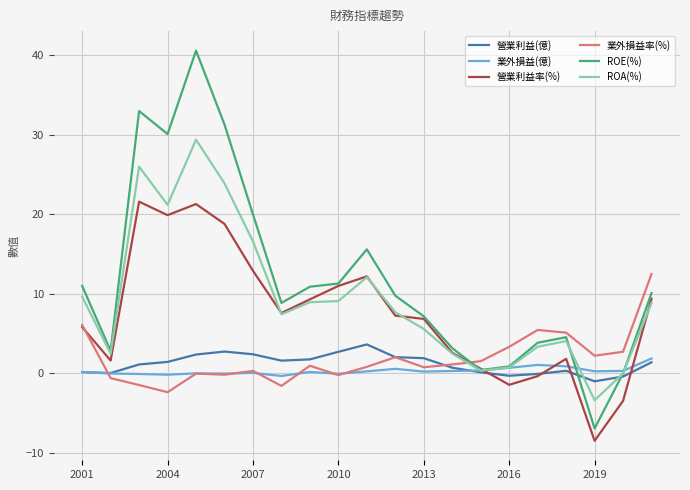

Which series has the largest range (max minus min)?

ROE(%)